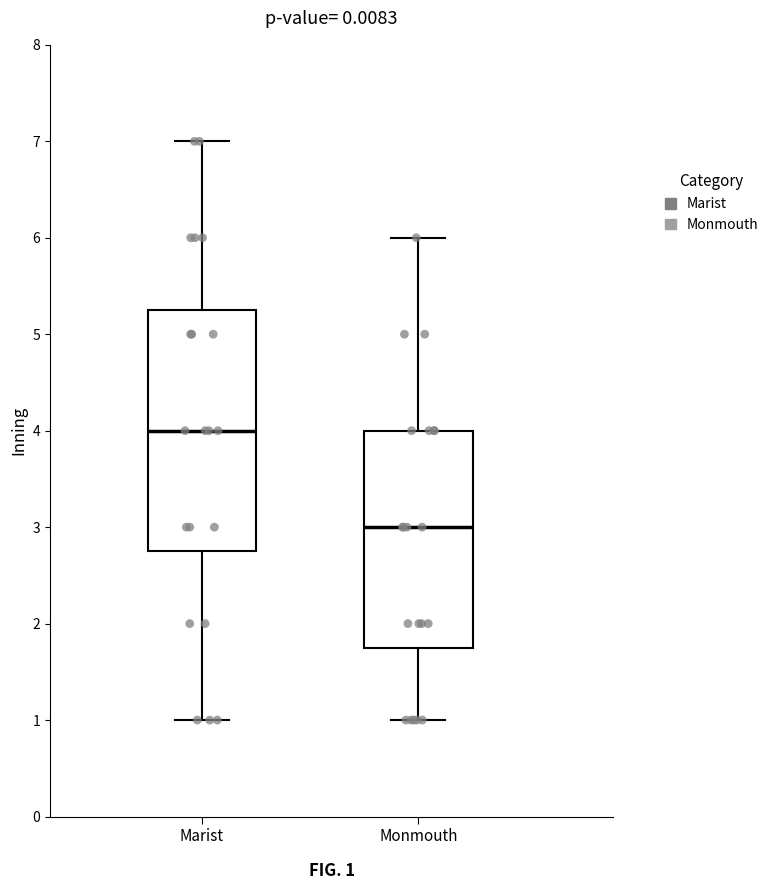

Which box's median line is the lowest?

Monmouth